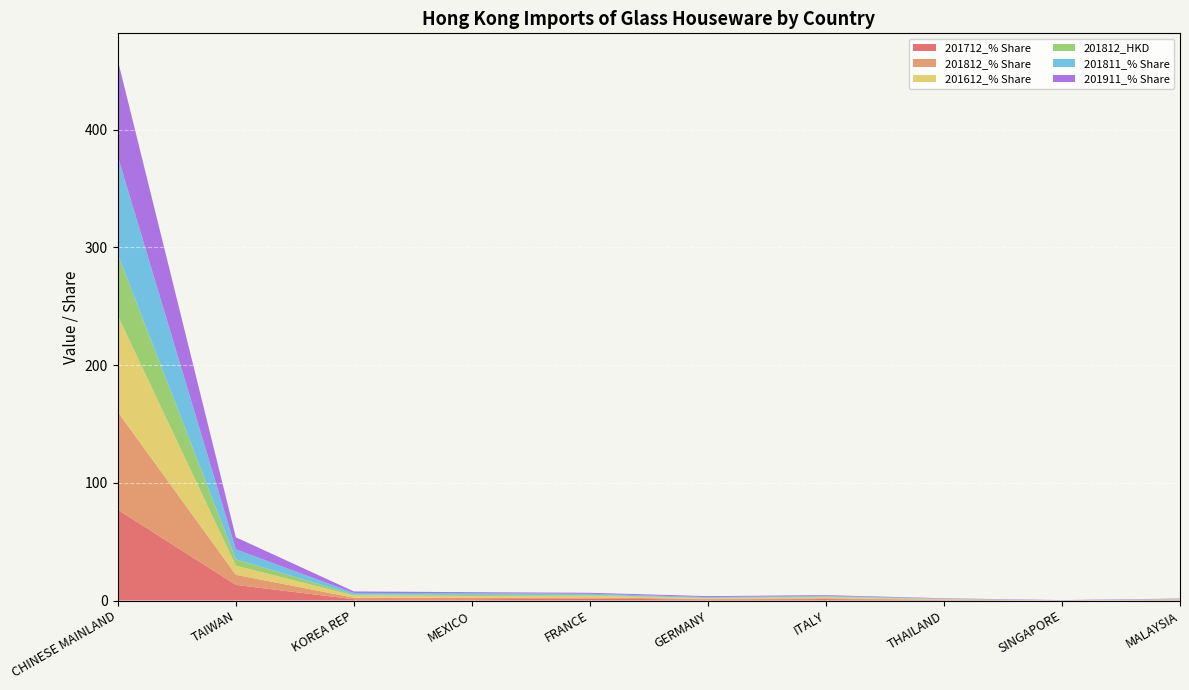

Reading left to right, list all the values displayed in this chart.

201712_% Share: CHINESE MAINLAND=77.1	TAIWAN=13.3	KOREA REP=1.1	MEXICO=1.1	FRANCE=1.6	GERMANY=0.8	ITALY=1.2	THAILAND=0.3	SINGAPORE=0.0	MALAYSIA=0.2
201812_% Share: CHINESE MAINLAND=83.0	TAIWAN=8.6	KOREA REP=1.3	MEXICO=1.4	FRANCE=1.0	GERMANY=0.6	ITALY=0.7	THAILAND=0.3	SINGAPORE=0.0	MALAYSIA=0.3
201612_% Share: CHINESE MAINLAND=81.8	TAIWAN=7.8	KOREA REP=1.9	MEXICO=1.4	FRANCE=1.5	GERMANY=0.5	ITALY=1.0	THAILAND=0.5	SINGAPORE=0.1	MALAYSIA=0.4
201812_HKD: CHINESE MAINLAND=52.2	TAIWAN=5.4	KOREA REP=0.8	MEXICO=0.9	FRANCE=0.6	GERMANY=0.4	ITALY=0.4	THAILAND=0.2	SINGAPORE=0.0	MALAYSIA=0.2
201811_% Share: CHINESE MAINLAND=83.0	TAIWAN=8.4	KOREA REP=1.4	MEXICO=1.5	FRANCE=1.0	GERMANY=0.6	ITALY=0.7	THAILAND=0.3	SINGAPORE=0.0	MALAYSIA=0.3
201911_% Share: CHINESE MAINLAND=81.7	TAIWAN=10.3	KOREA REP=1.3	MEXICO=0.9	FRANCE=0.8	GERMANY=0.8	ITALY=0.6	THAILAND=0.3	SINGAPORE=0.3	MALAYSIA=0.3